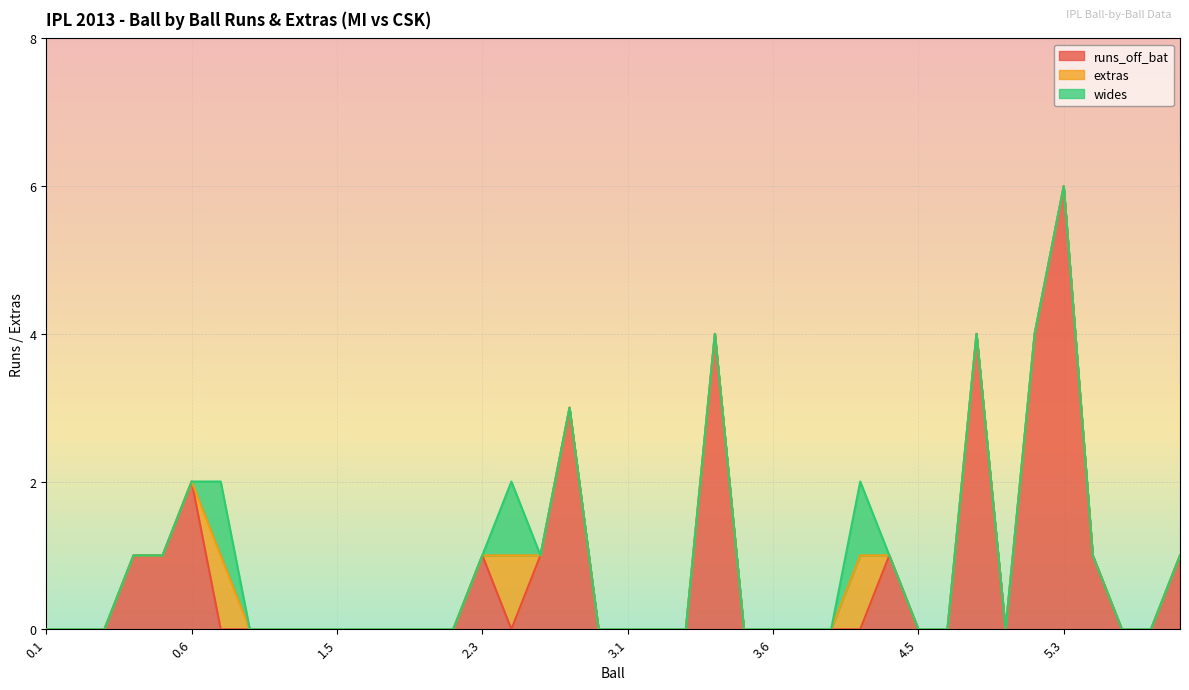

Which category has the lowest value across all series?

0.1